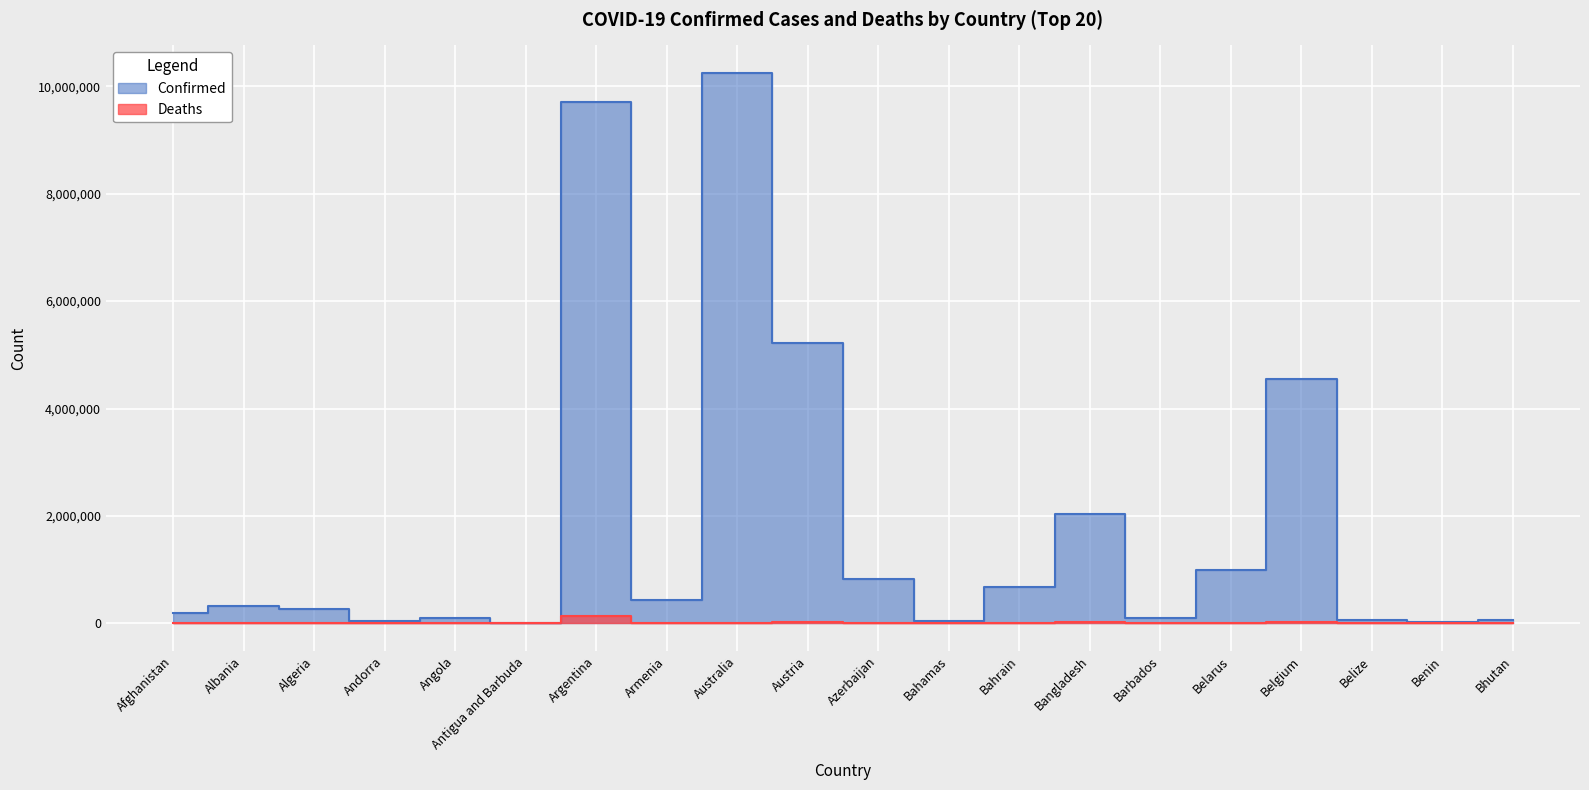

Reading left to right, transcribe all the data shown in this chart.

Confirmed: Afghanistan=199994	Albania=332372	Algeria=270693	Andorra=46275	Angola=103131	Antigua and Barbuda=9098	Argentina=9711355	Armenia=443785	Australia=10246170	Austria=5210285	Azerbaijan=821937	Bahamas=37309	Bahrain=682470	Bangladesh=2028524	Barbados=102580	Belarus=994037	Belgium=4553333	Belize=68884	Benin=27782	Bhutan=62095
Deaths: Afghanistan=7804	Albania=3589	Algeria=6879	Andorra=155	Angola=1917	Antigua and Barbuda=146	Argentina=129937	Armenia=8691	Australia=15249	Austria=20794	Azerbaijan=9927	Bahamas=833	Bahrain=1520	Bangladesh=29375	Barbados=560	Belarus=7118	Belgium=32690	Belize=686	Benin=163	Bhutan=21